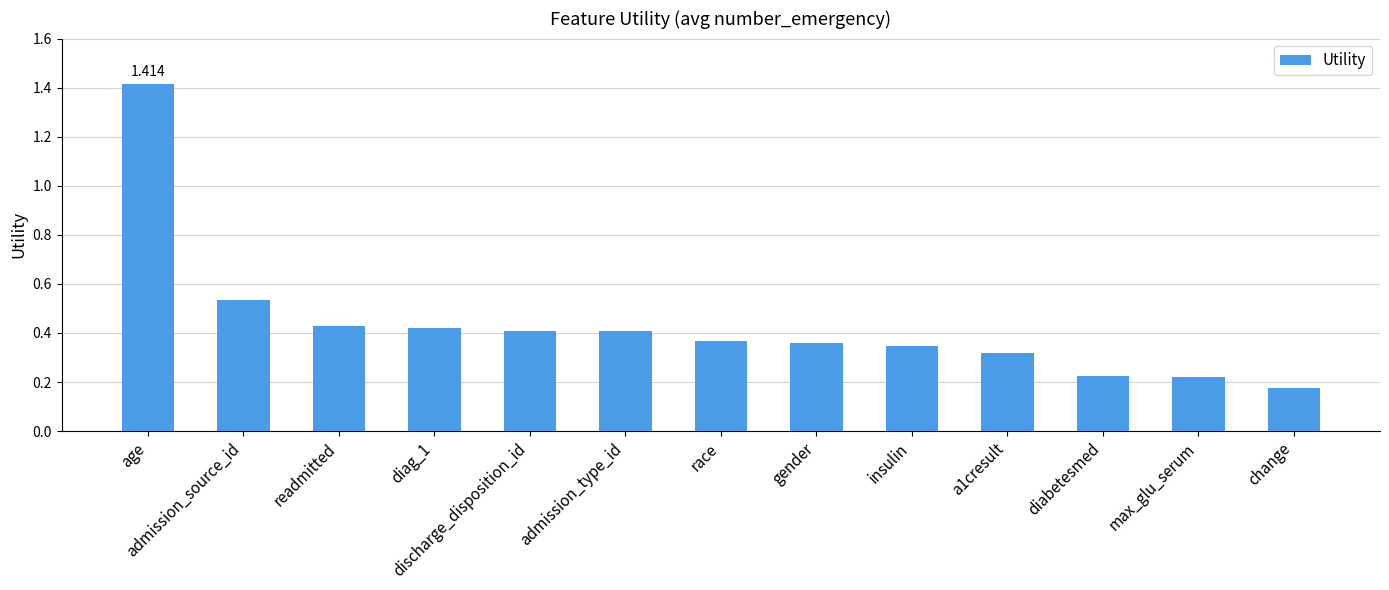

What is the label of the 5th bar from the left?

discharge_disposition_id